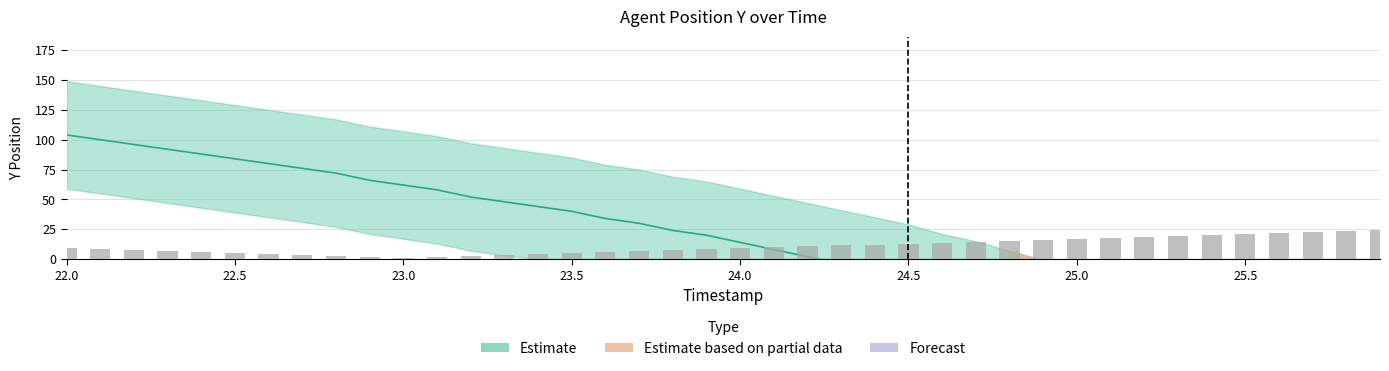

The value at 24.5 is 20.5. True or false?

False